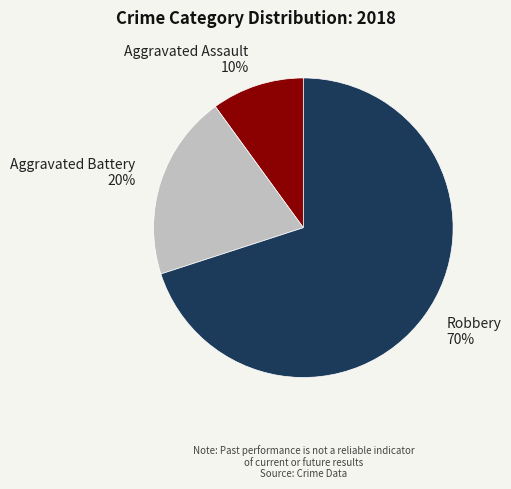

To the nearest percent, what is the combined percentage of Robbery 70% and Aggravated Assault 10%?

80%